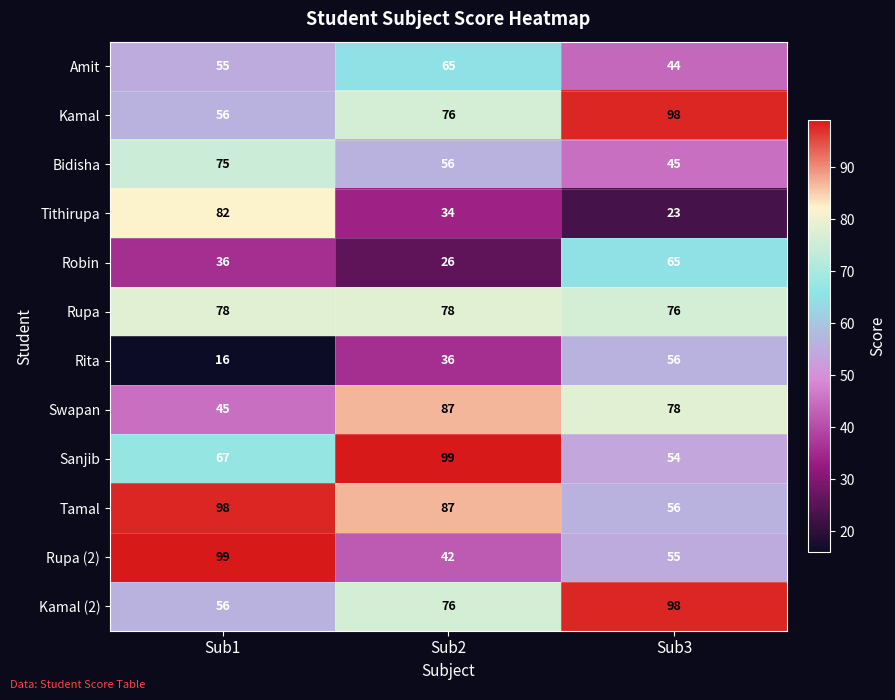

What is the approximate value of Kamal (2) at Sub3?

98